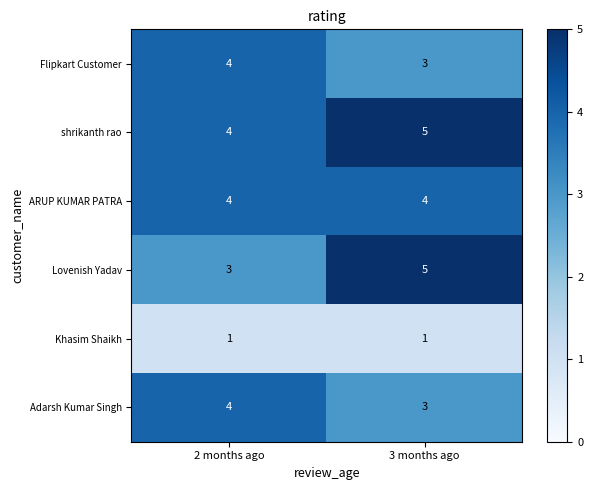

What is the sum of all Lovenish Yadav values?

8